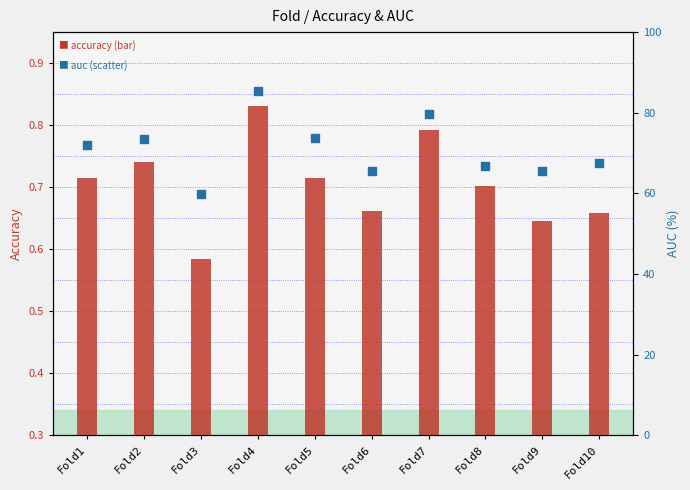

Is the value of accuracy at Fold9 greater than the value of auc at Fold4?

No